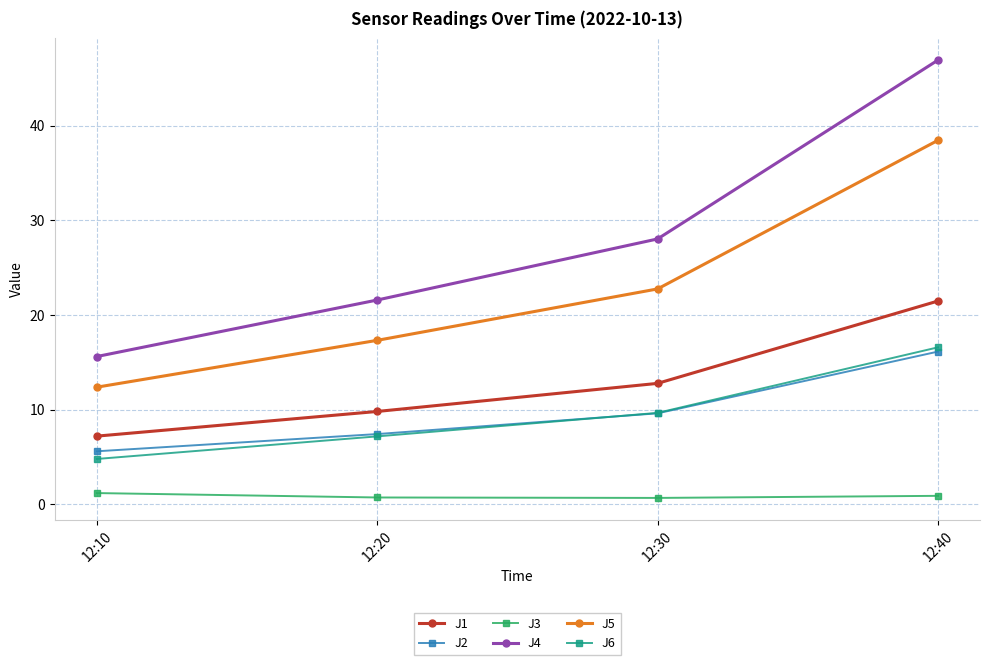

At which category is the sum across all series the highest?

12:40